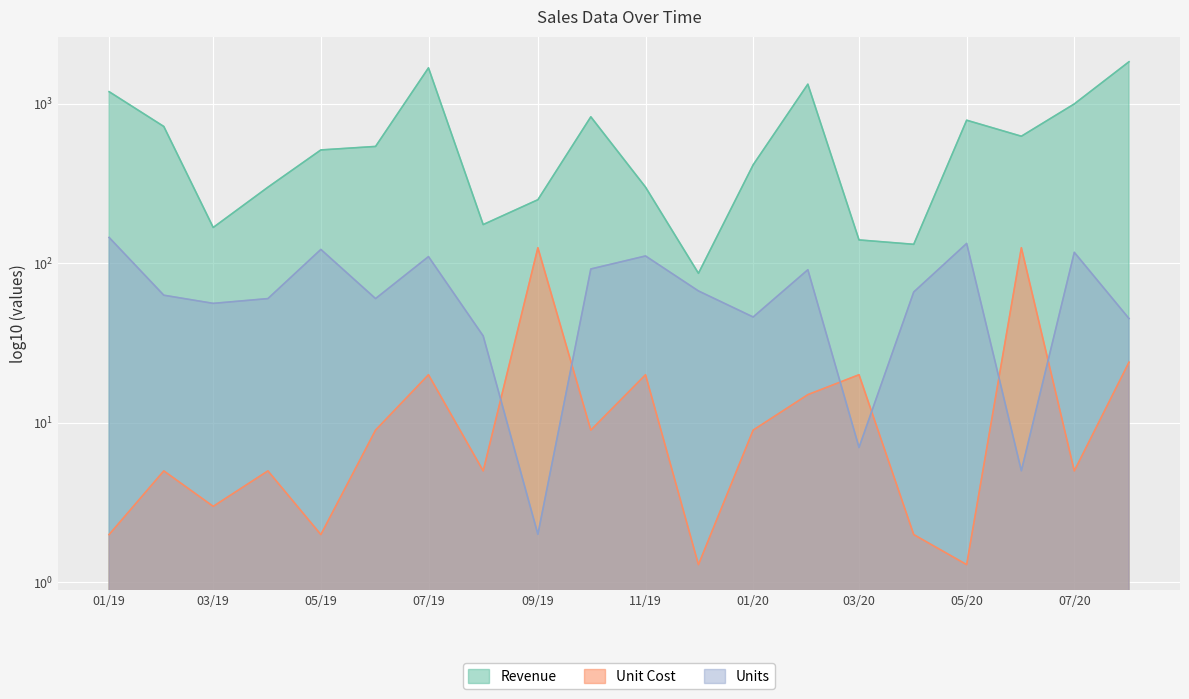

True or false: Units and Revenue cross at least once.

False